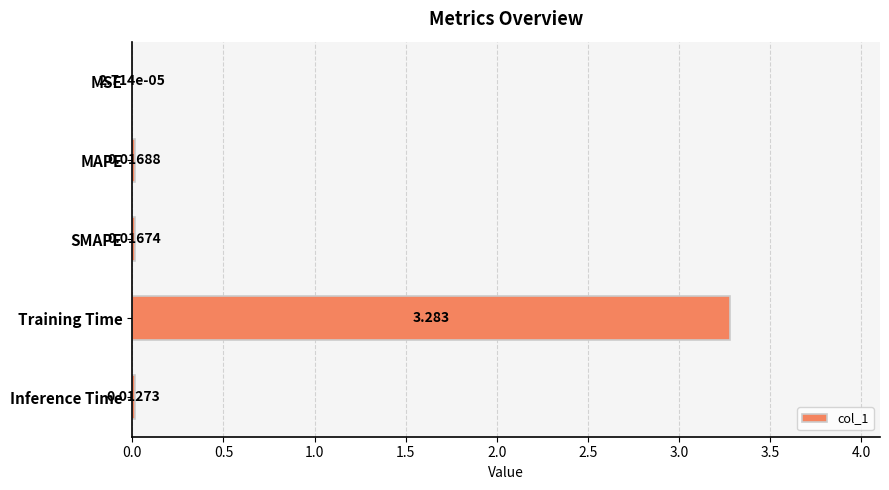

Which category has the highest value across all series?

Training Time